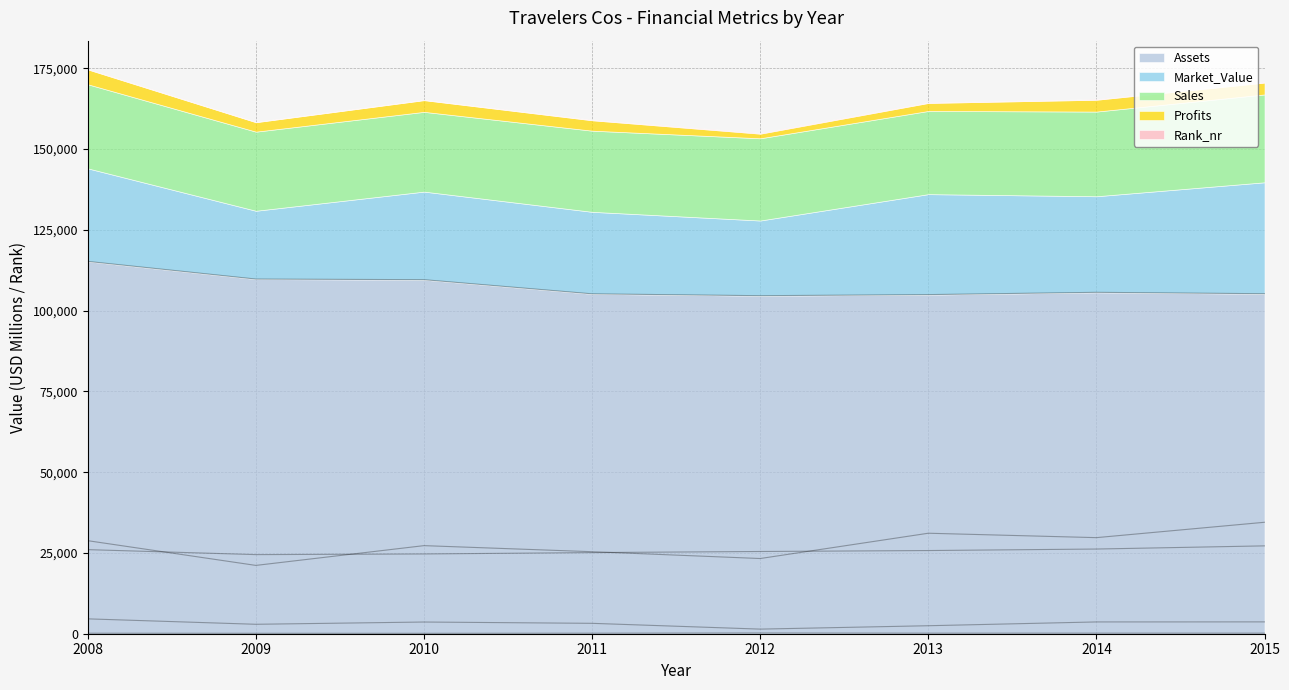

What is the value of the Rank_nr point at the 4th from the left?

166